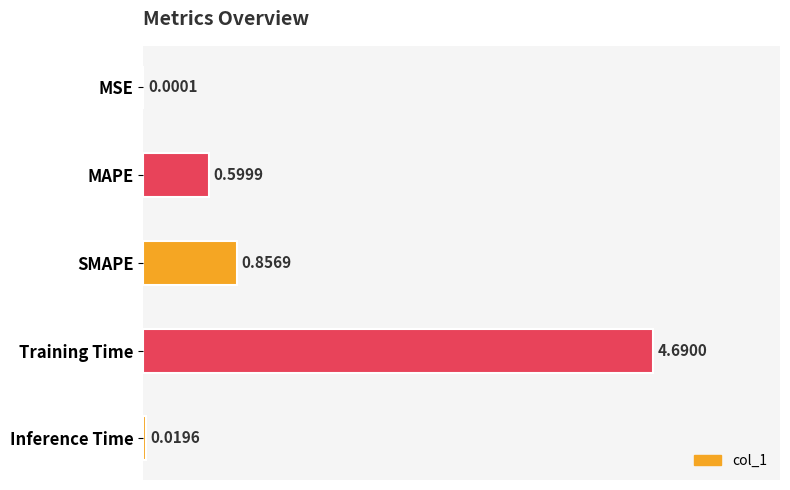

What is the sum of all values?

6.2